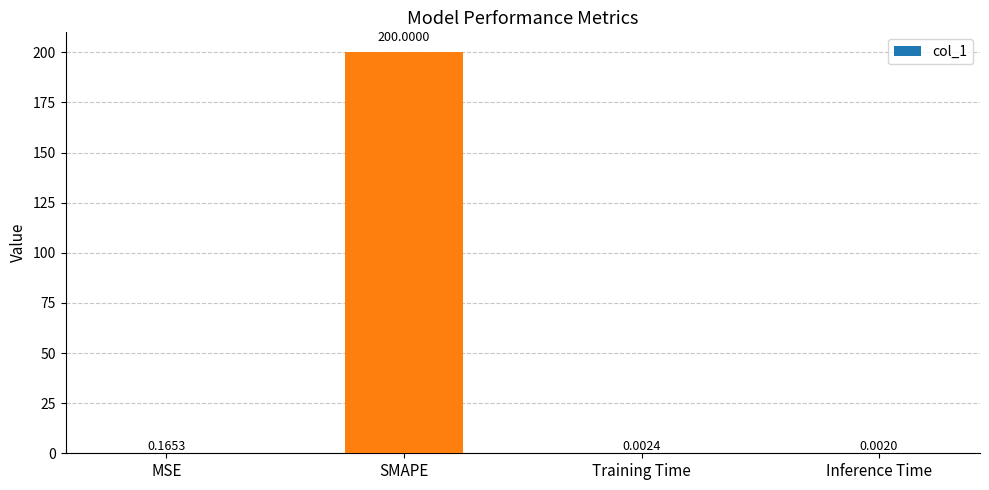

What is the sum of the values at SMAPE and Inference Time?

200.0